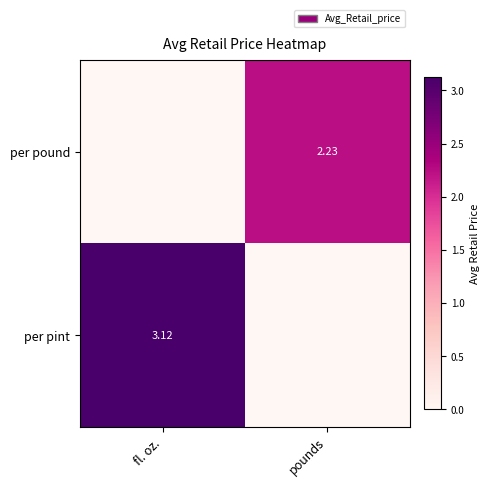

Which category has the highest value across all series?

fl. oz.